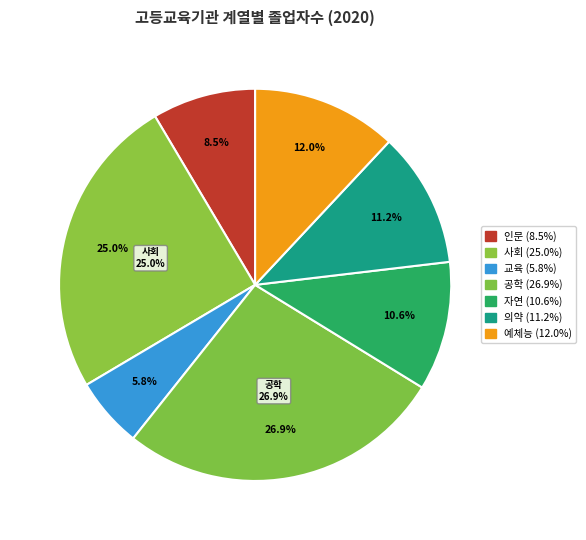

What is the smallest slice in the pie chart?

교육